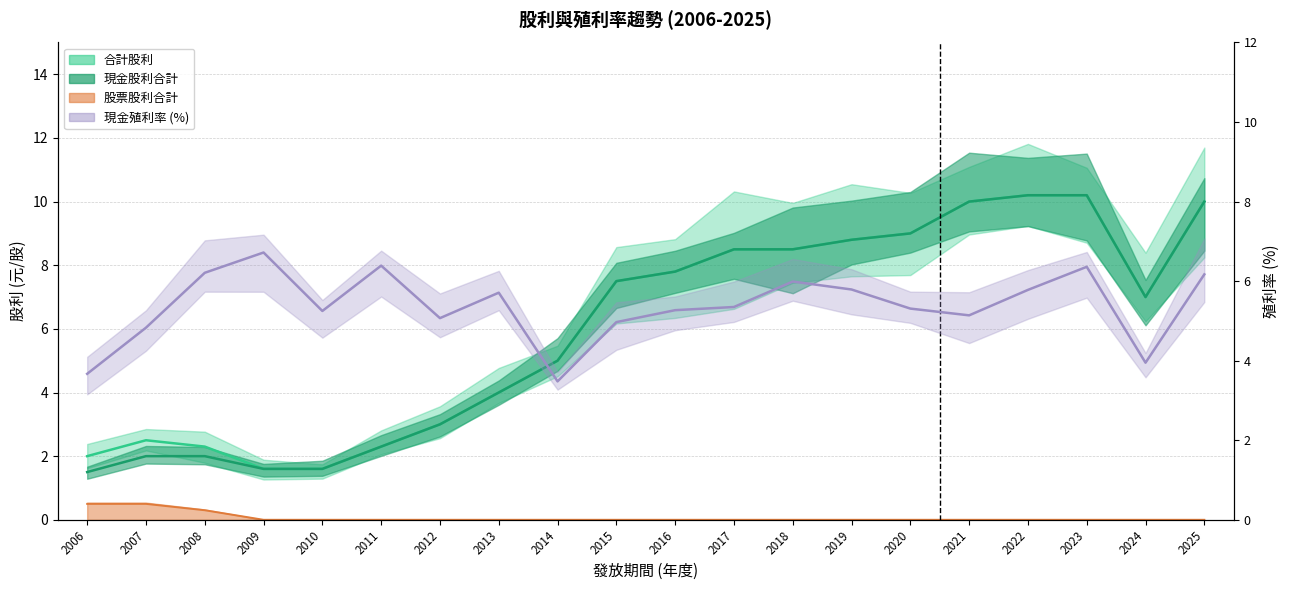

Reading right to left, what are all the values shown in this chart?

合計股利: 10.0	7.0	10.2	10.2	10.0	9.0	8.8	8.5	8.5	7.8	7.5	5.0	4.0	3.0	2.3	1.6	1.6	2.3	2.5	2.0
現金股利合計: 10.0	7.0	10.2	10.2	10.0	9.0	8.8	8.5	8.5	7.8	7.5	5.0	4.0	3.0	2.3	1.6	1.6	2.0	2.0	1.5
股票股利合計: 0.0	0.0	0.0	0.0	0.0	0.0	0.0	0.0	0.0	0.0	0.0	0.0	0.0	0.0	0.0	0.0	0.0	0.3	0.5	0.5
現金殖利率: 6.2	4.0	6.4	5.8	5.1	5.3	5.8	6.0	5.3	5.3	5.0	3.5	5.7	5.1	6.4	5.2	6.7	6.2	4.8	3.7